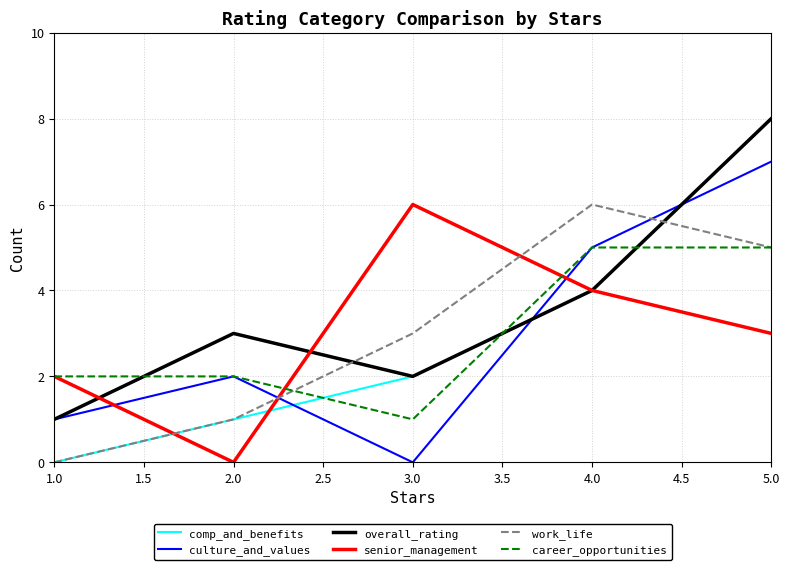

Does the chart have visible grid lines?

Yes